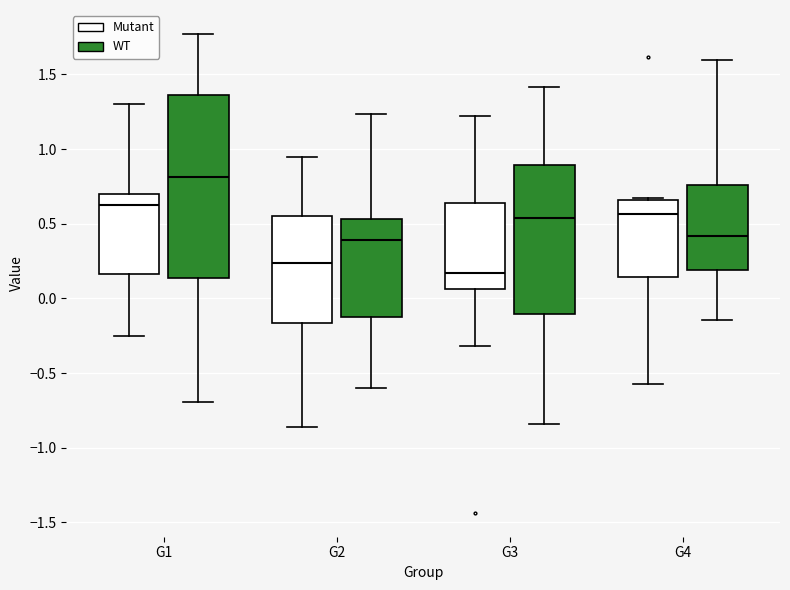

Where does the upper whisker of the box for G4 (WT) end on the y-axis? The values are not printed on the chart, so give them approximately, as read against the axis.

1.60